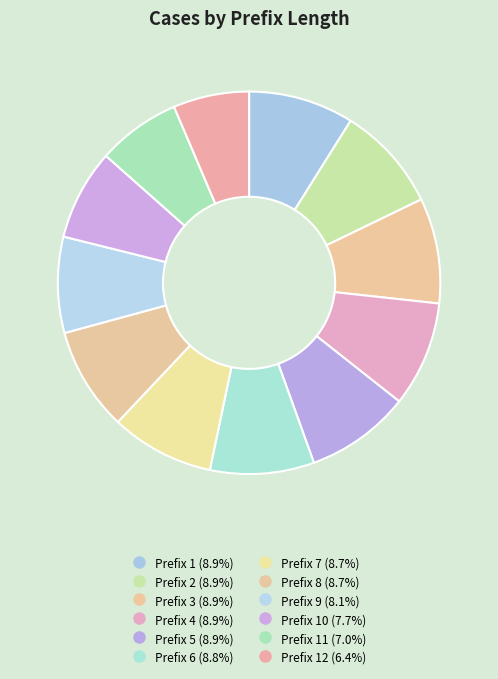

Count the number of slices in the pie.

12